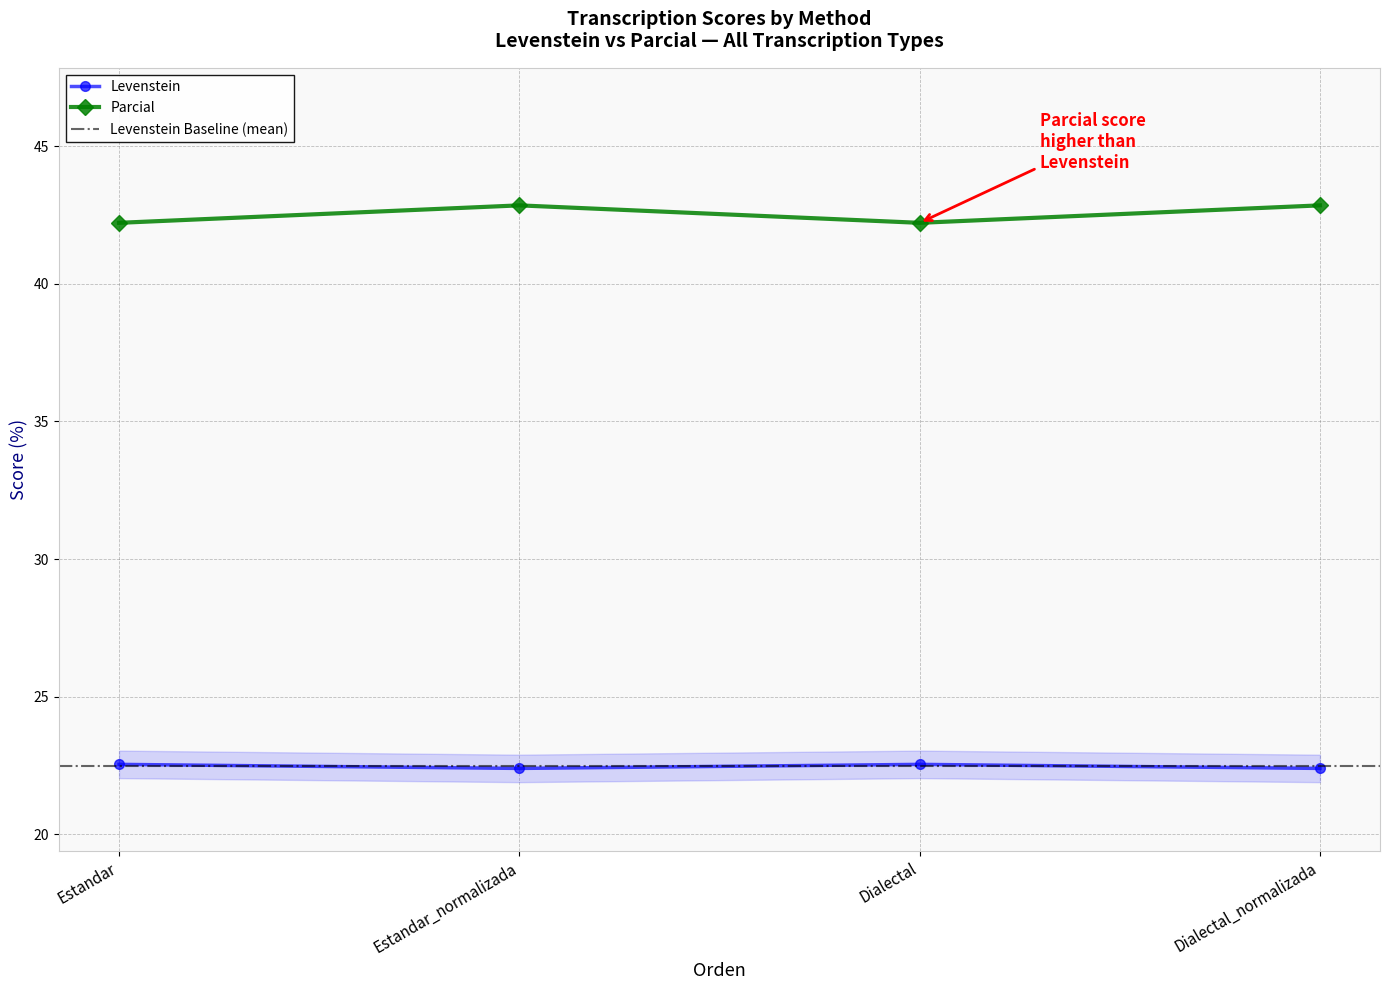

Which series has the largest total across all categories?

Parcial